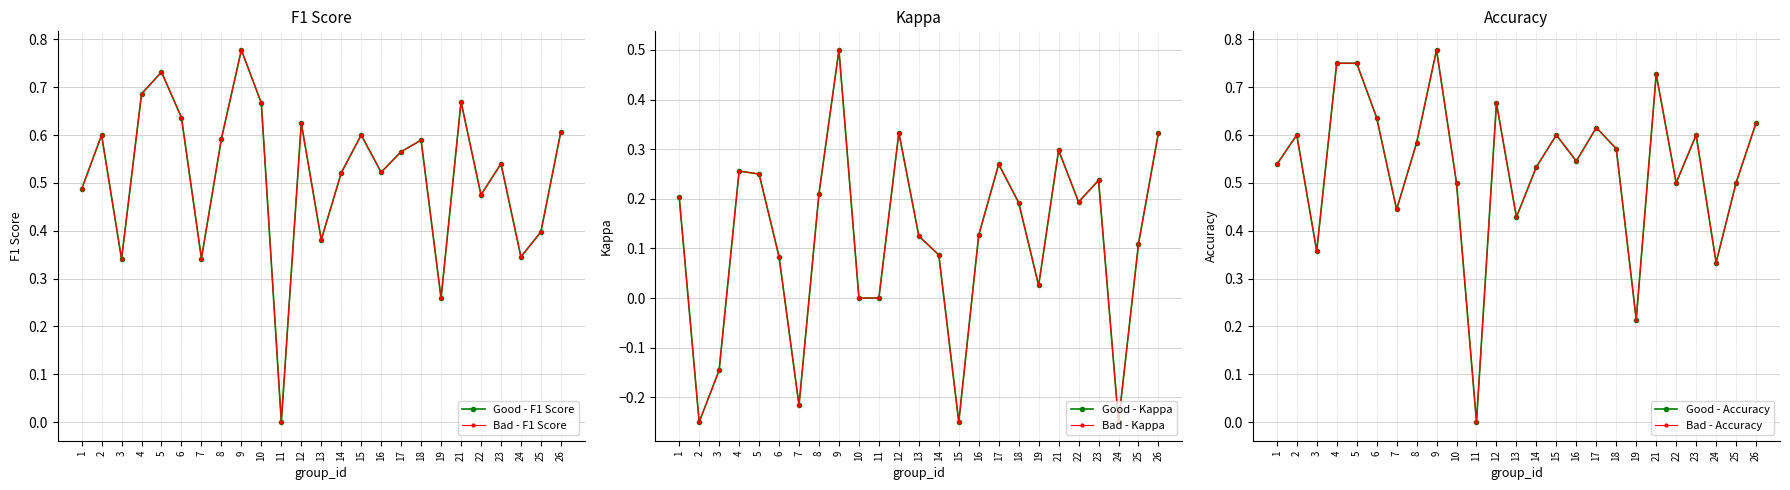

What are all the series names shown in the legend?

Good - F1 Score, Bad - F1 Score, Good - Kappa, Bad - Kappa, Good - Accuracy, Bad - Accuracy